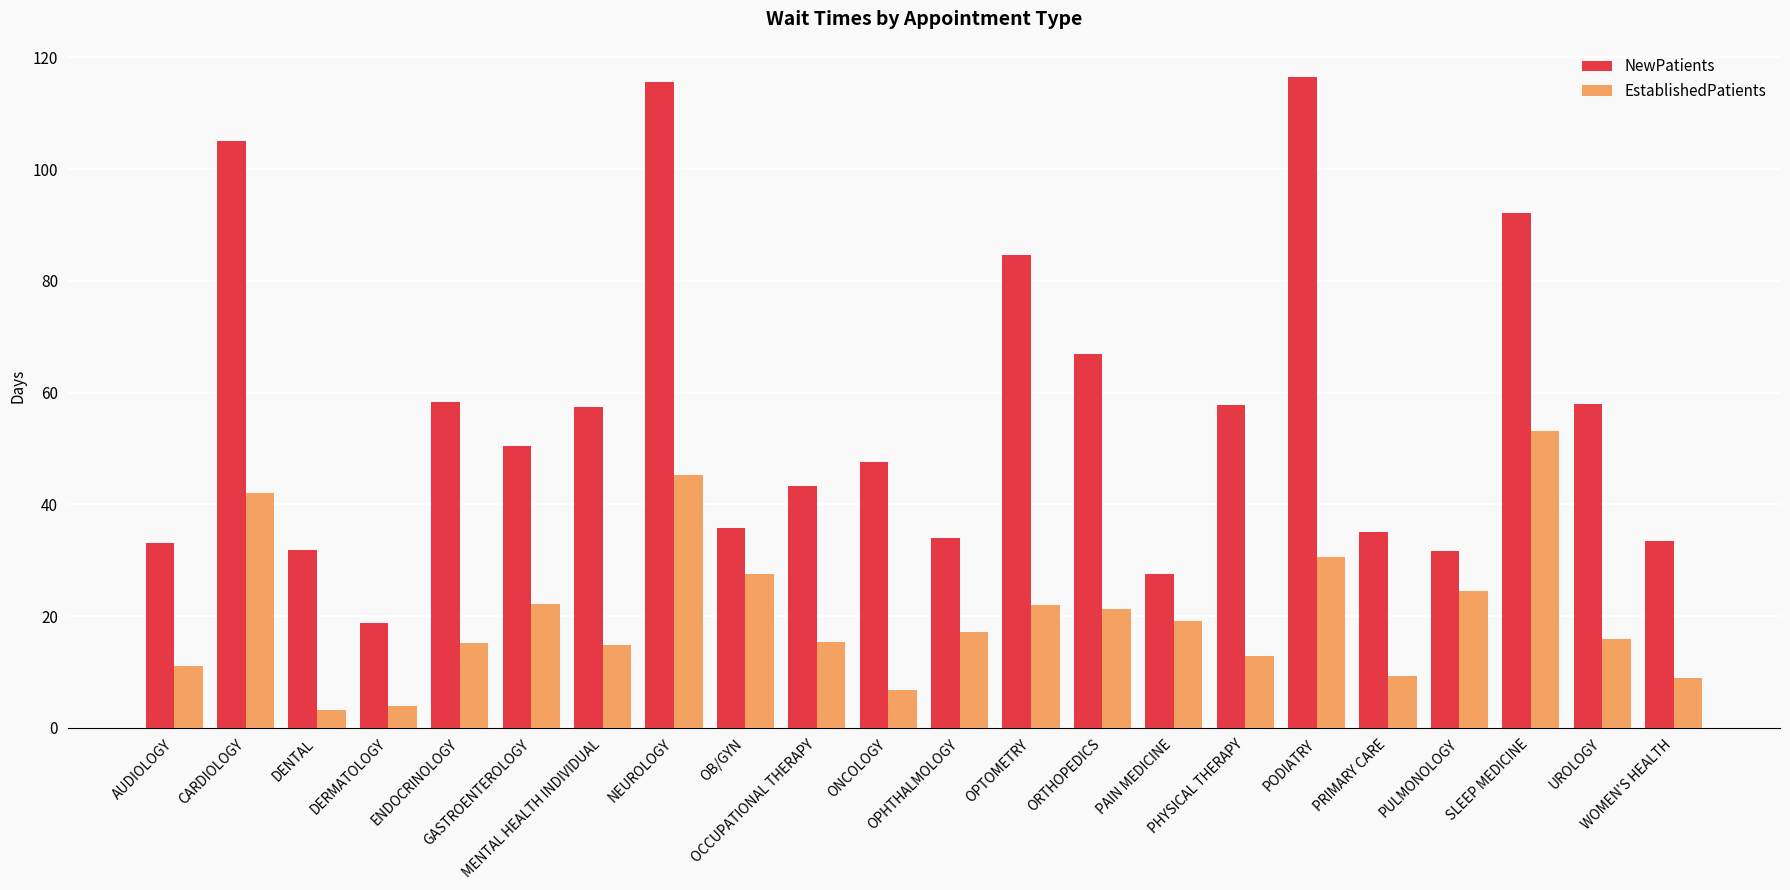

Are the bars horizontal?

No